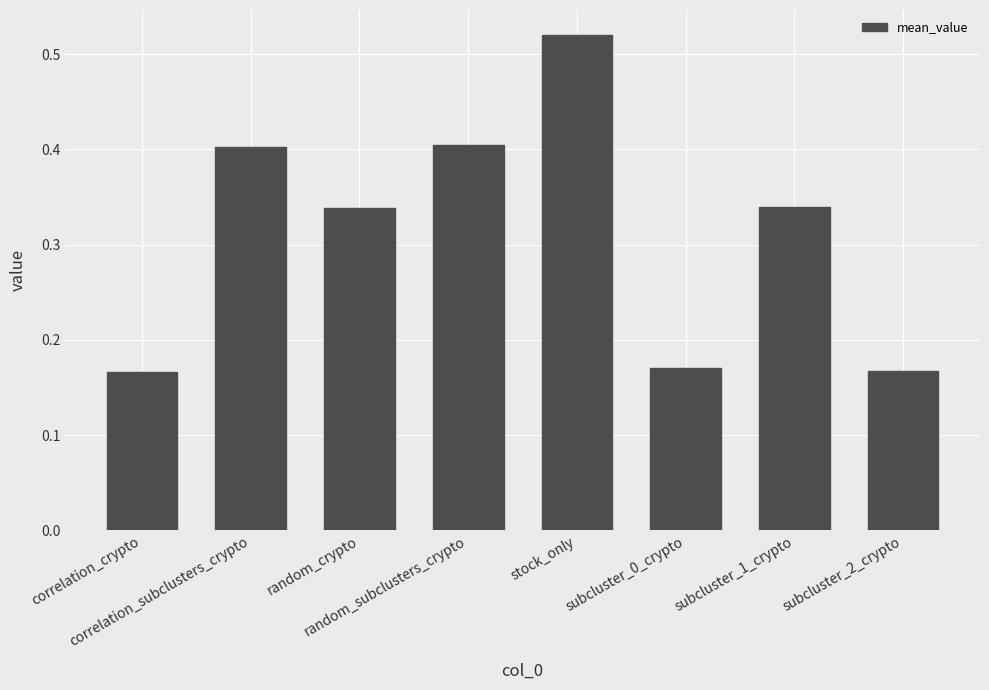

Count the values in the range 0 to 1.

8